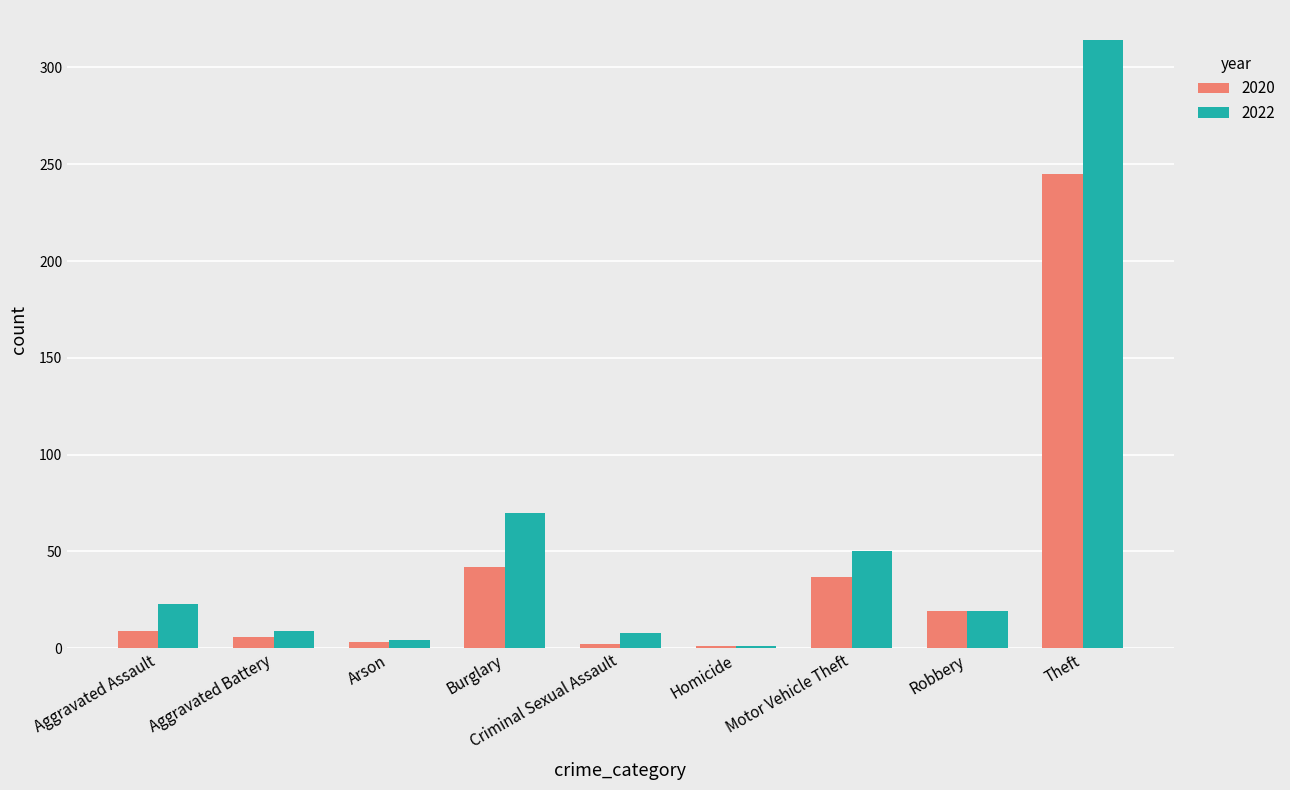

List the series in order of their overall mean, highest first.

2022, 2020